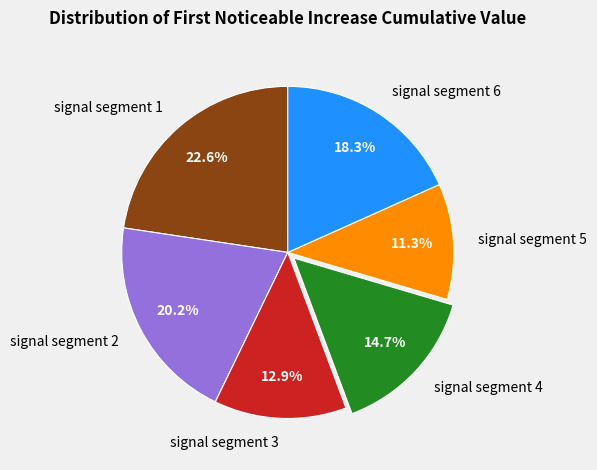

To the nearest percent, what is the combined percentage of signal segment 5 and signal segment 3?

24%